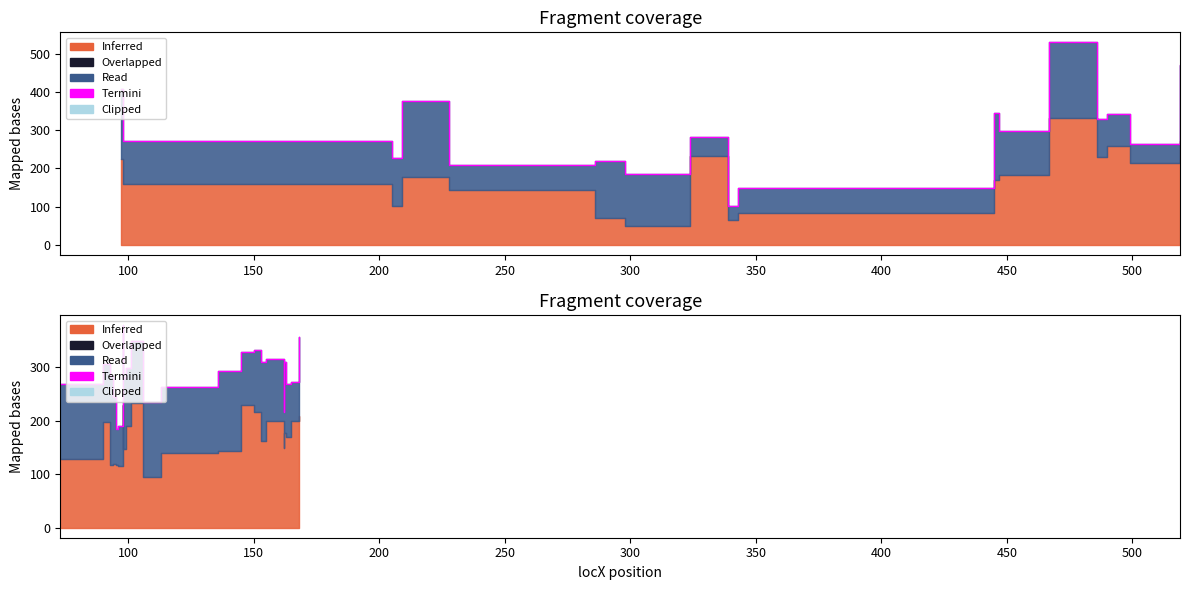

What is the sum of all values?

6563.5